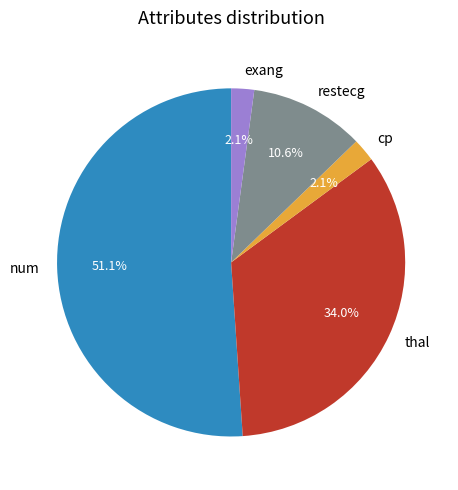

What is the largest slice in the pie chart?

num